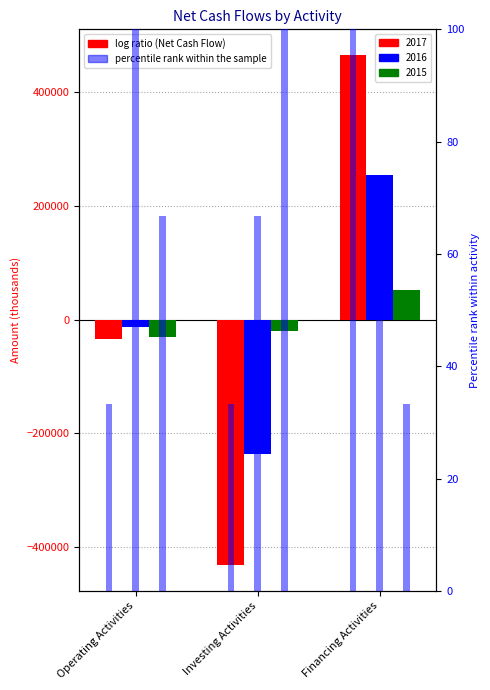

How many values in the 2016 series exceed -12921?

1